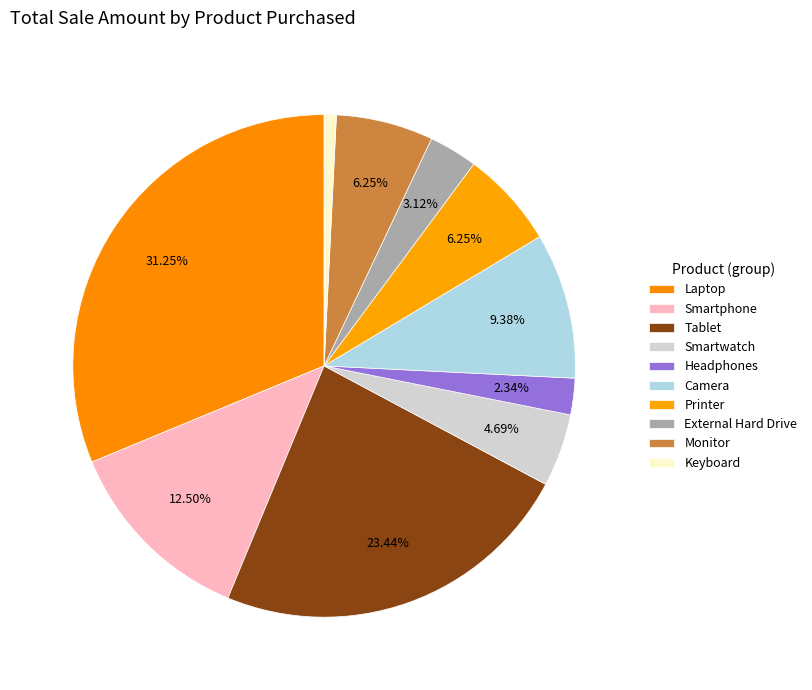

Which category has the biggest portion of the pie?

Laptop